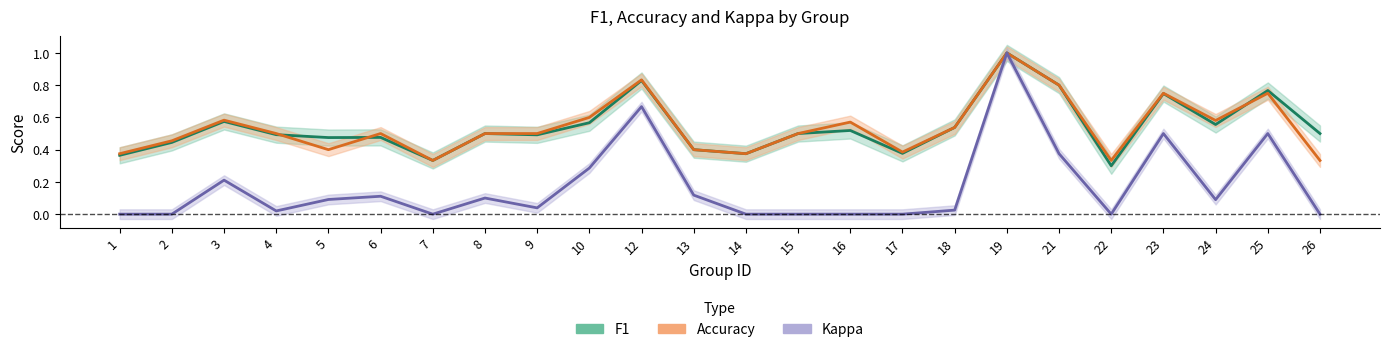

True or false: F1 and Kappa cross at least once.

False